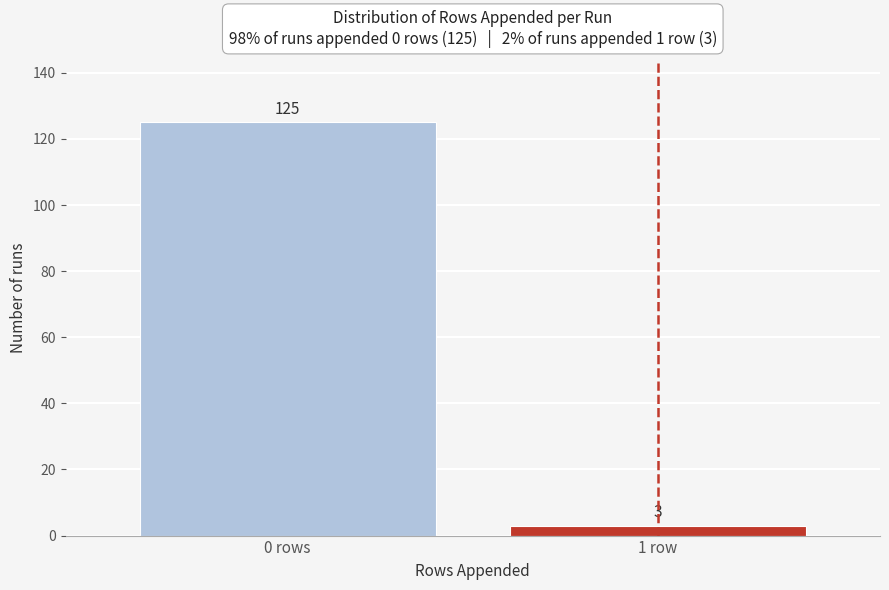

Reading left to right, what are all the values shown in this chart?

125	3